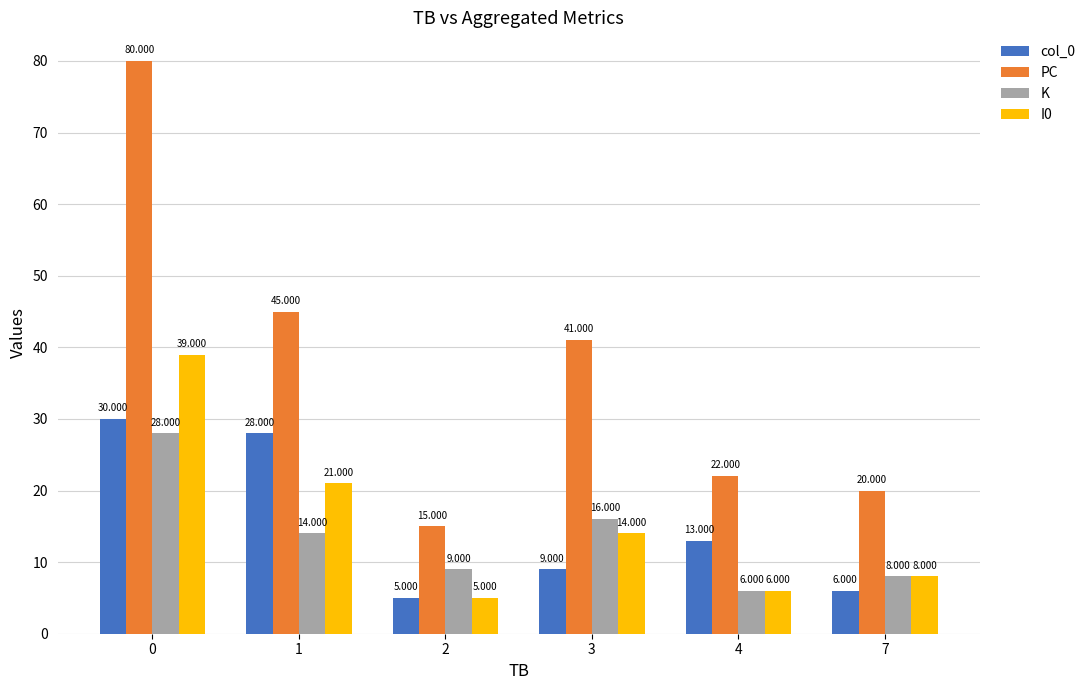

Reading right to left, list all the values displayed in this chart.

col_0: 6	13	9	5	28	30
PC: 20	22	41	15	45	80
K: 8	6	16	9	14	28
I0: 8	6	14	5	21	39